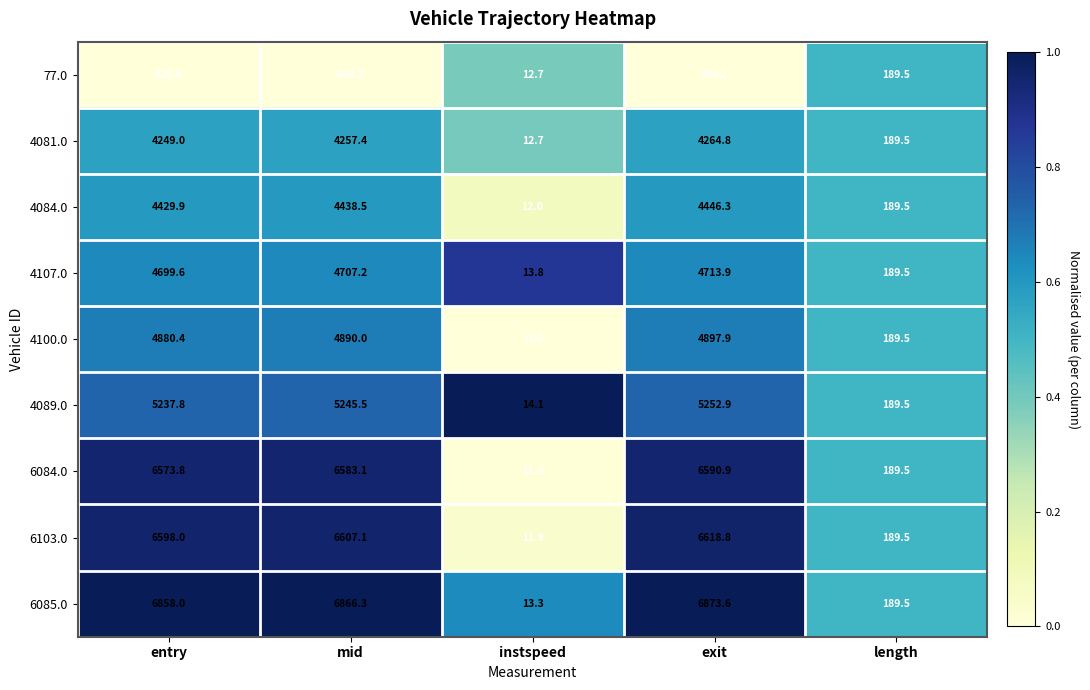

Which series changed the most between mid and exit?

6103.0